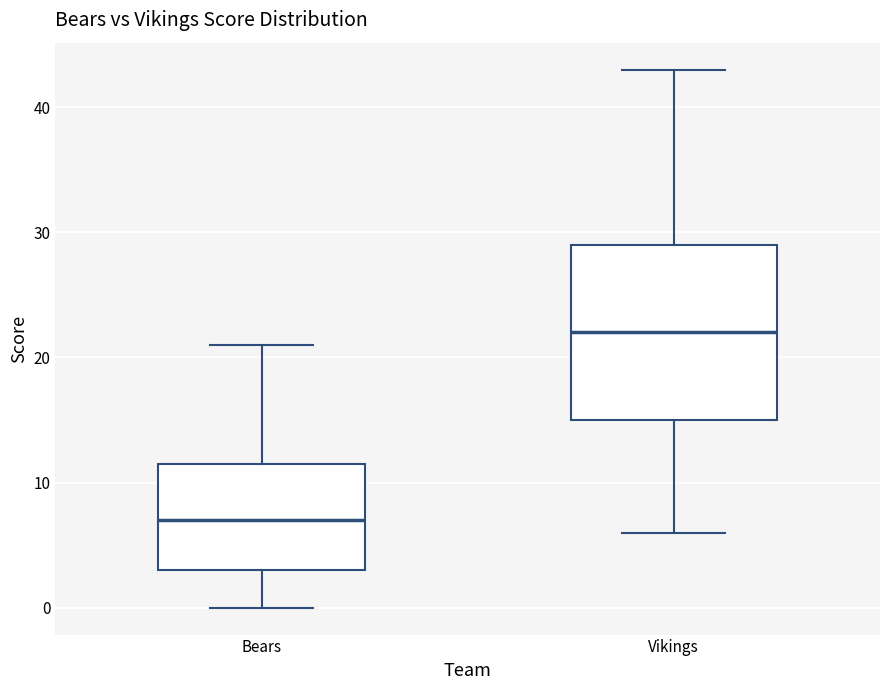

Where does the median line of the box for Vikings sit on the y-axis? The values are not printed on the chart, so give them approximately, as read against the axis.

22